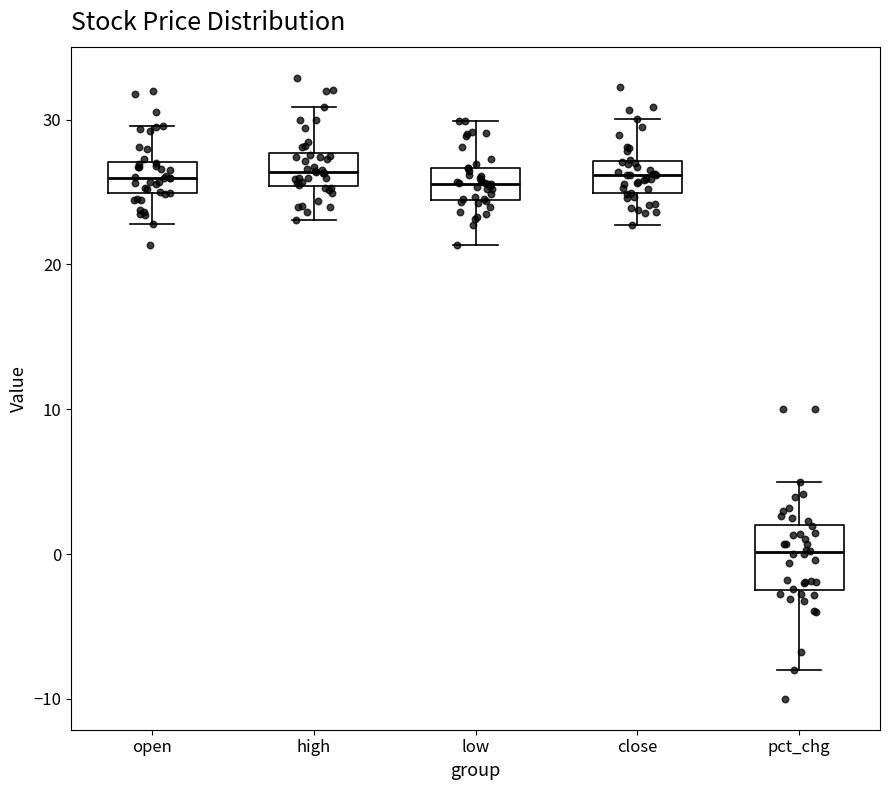

Which box is the tallest, from its lower edge to its upper edge?

pct_chg